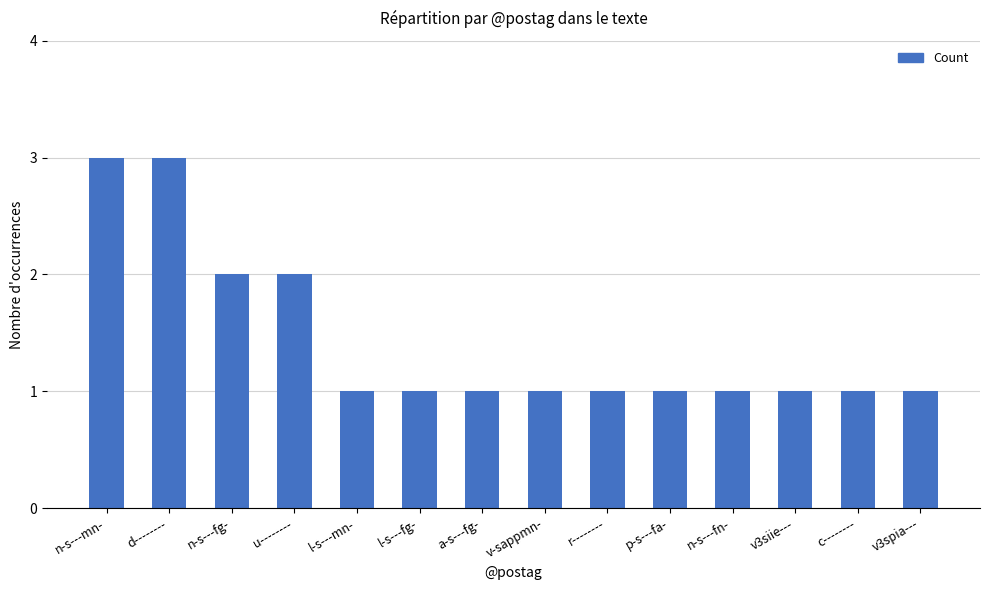

Count the values in the range 1 to 2.

12